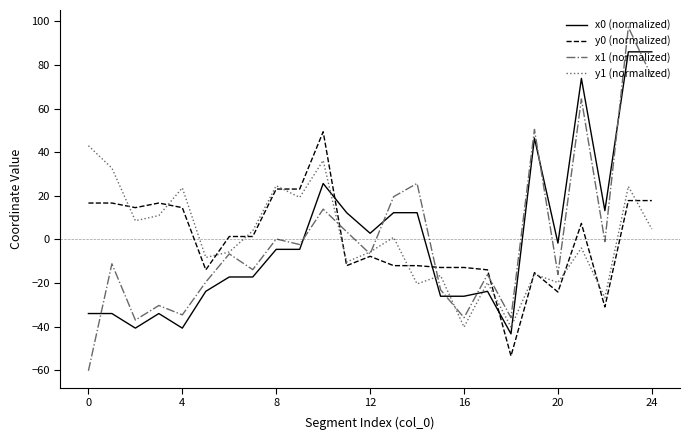

Which series ends up on top after the final intersection of x0 (normalized) and x1 (normalized)?

x0 (normalized)